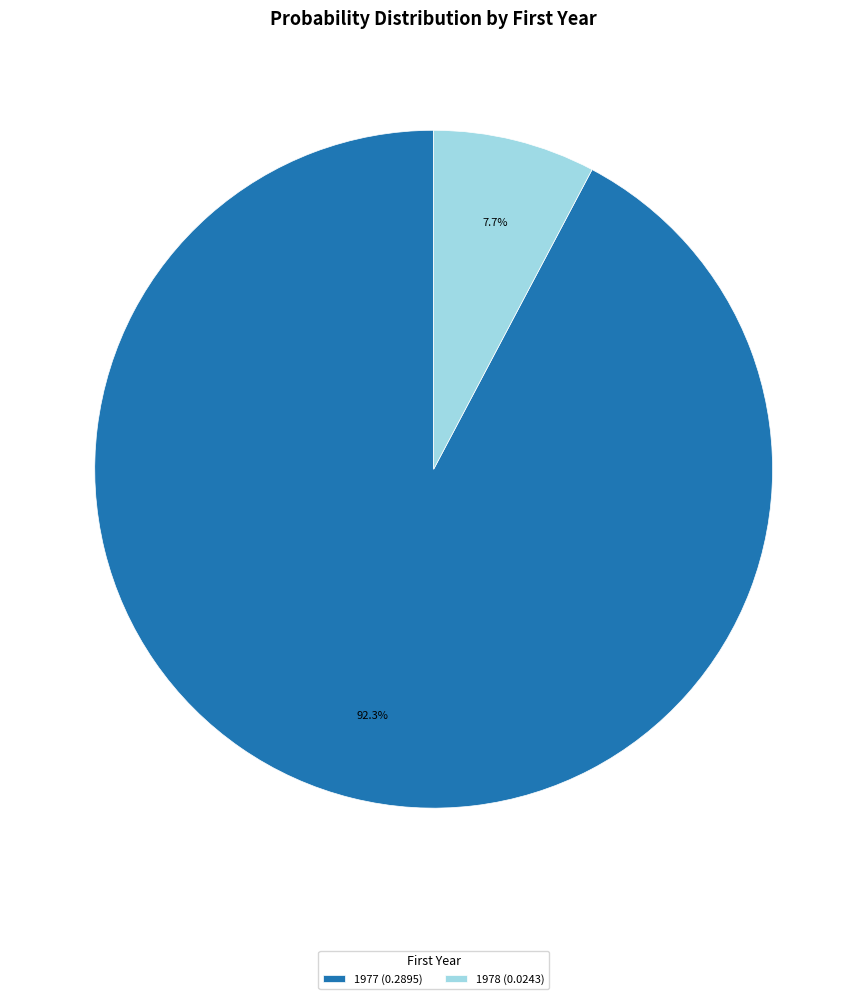

Rank the categories by value from highest to lowest.

1977 (0.2895), 1978 (0.0243)